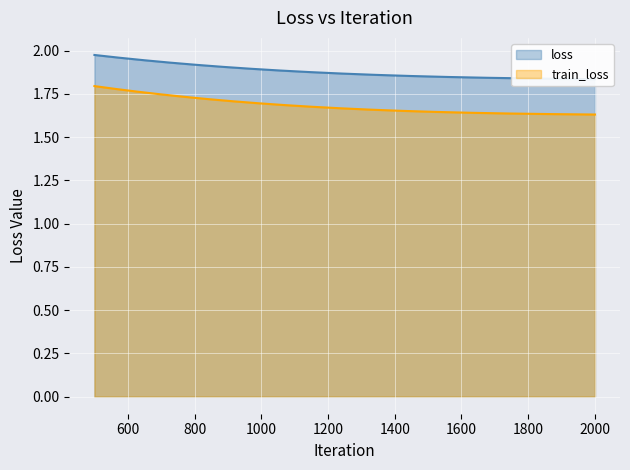

At which category is the sum across all series the highest?

500